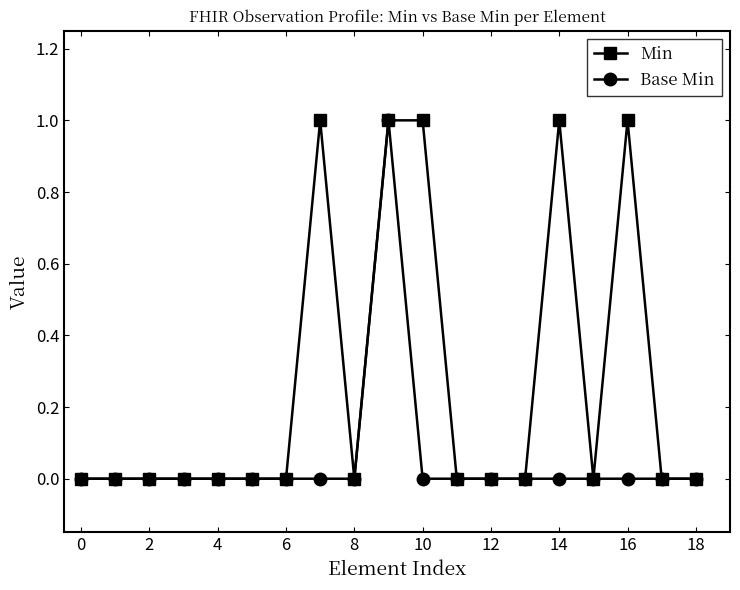

Which series has the largest total across all categories?

Min